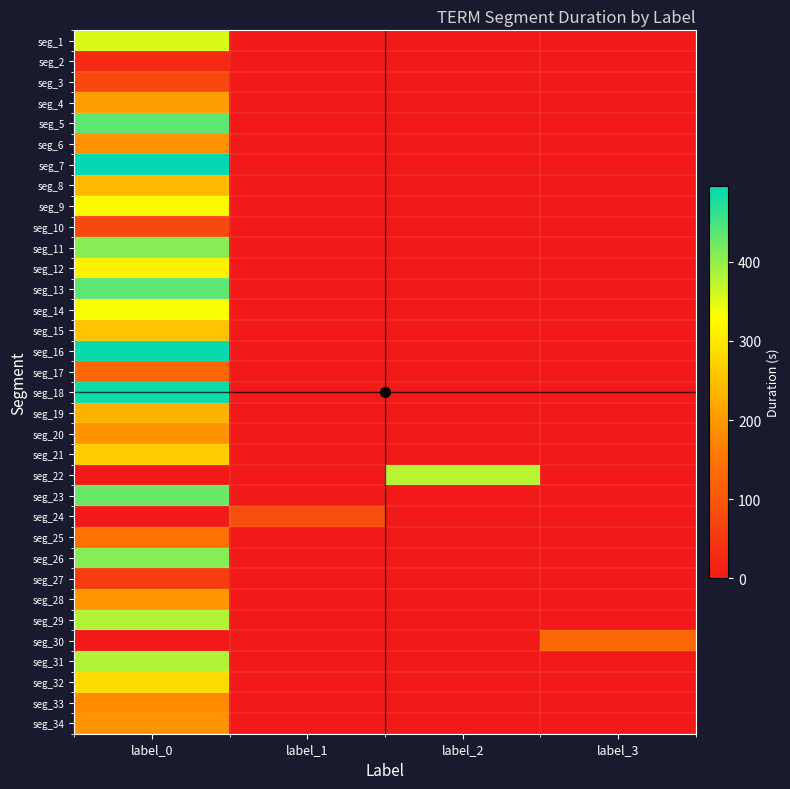

What is the greatest value displayed?

496